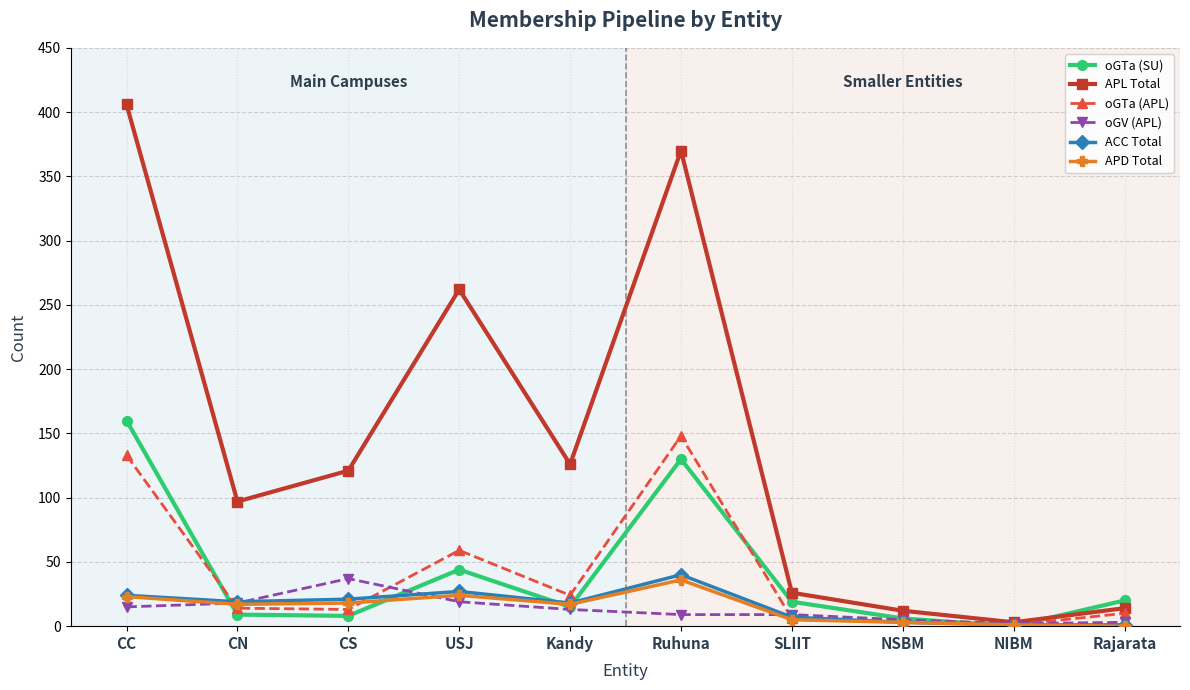

At which category does the chart reach its peak across all series?

CC